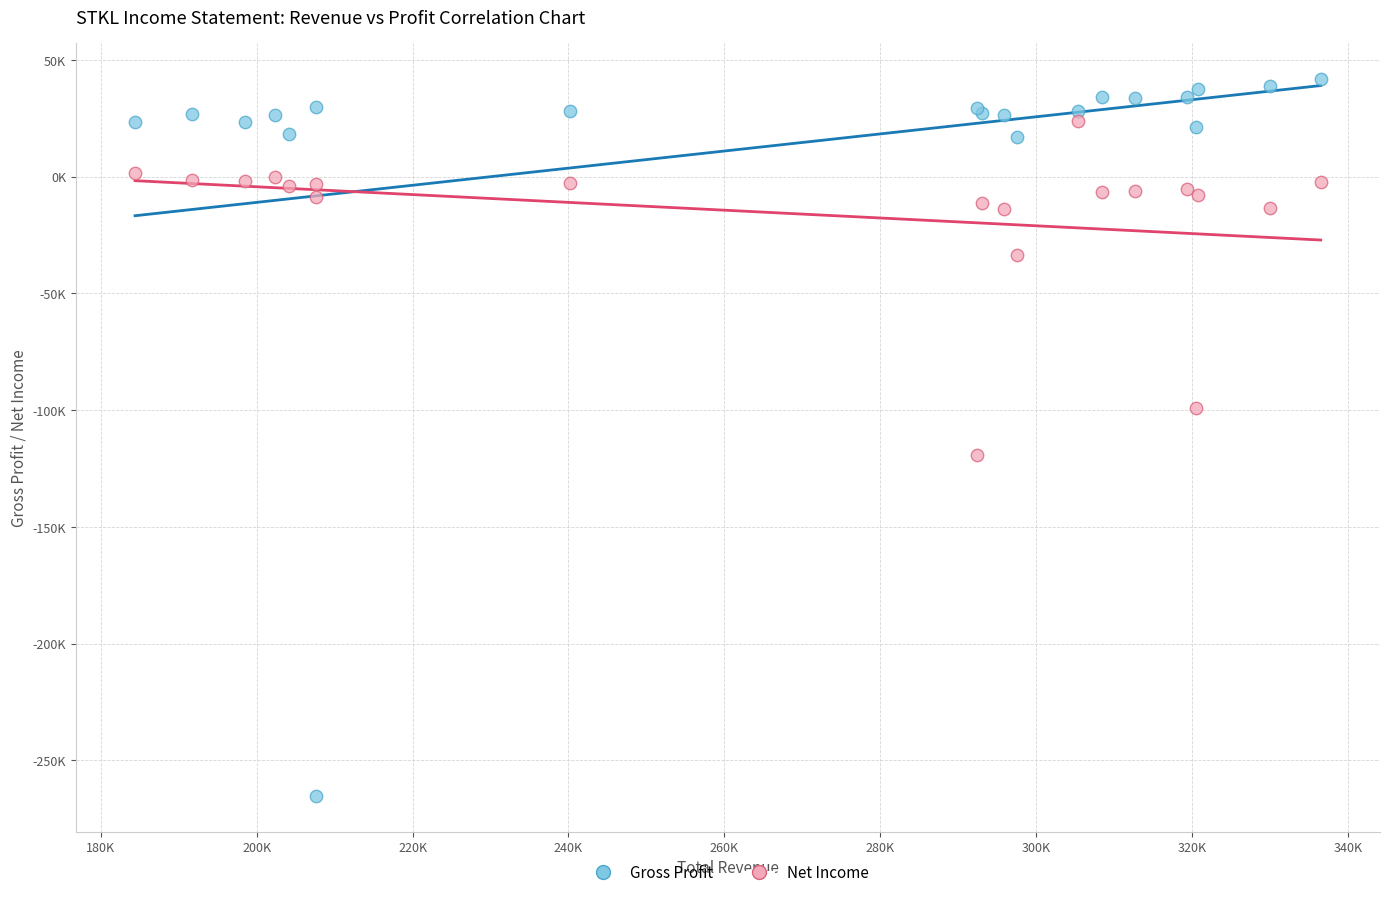

Which series has the largest Y range (max minus min)?

Gross Profit